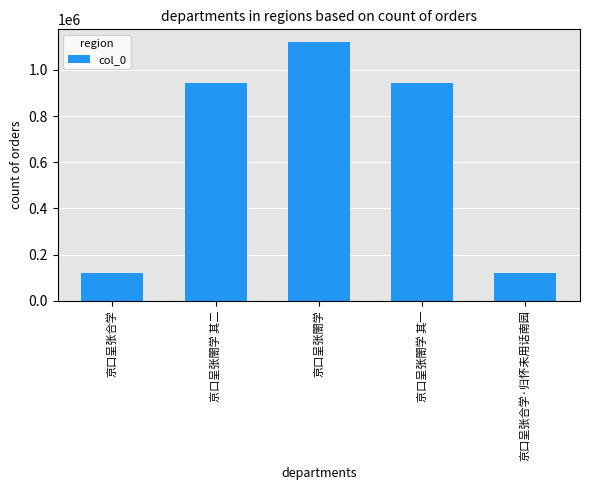

The chart shows a value of 943375 at 京口呈张閤学 其一. True or false?

True